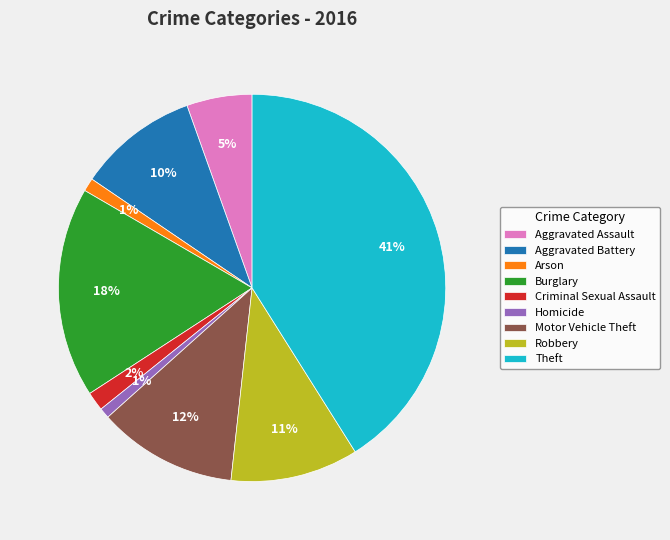

To the nearest percent, what is the average slice percentage?

11%